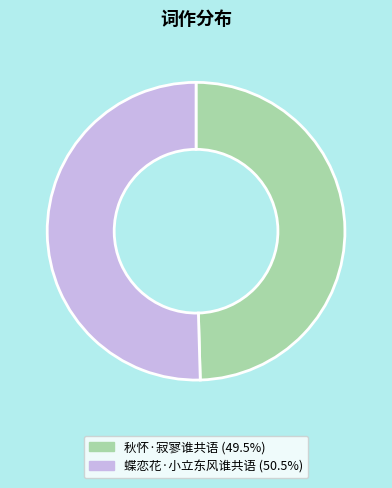

Between 秋怀·寂寥谁共语 and 蝶恋花·小立东风谁共语, which is larger?

蝶恋花·小立东风谁共语